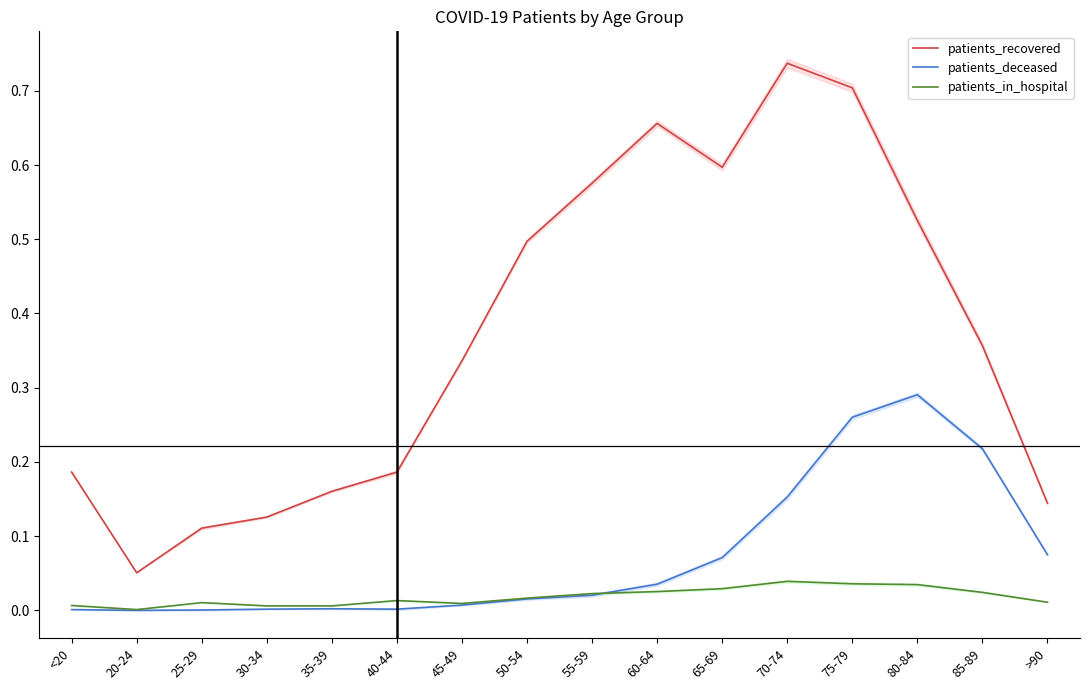

What is the difference between the highest and lowest values at 45-49?

0.3